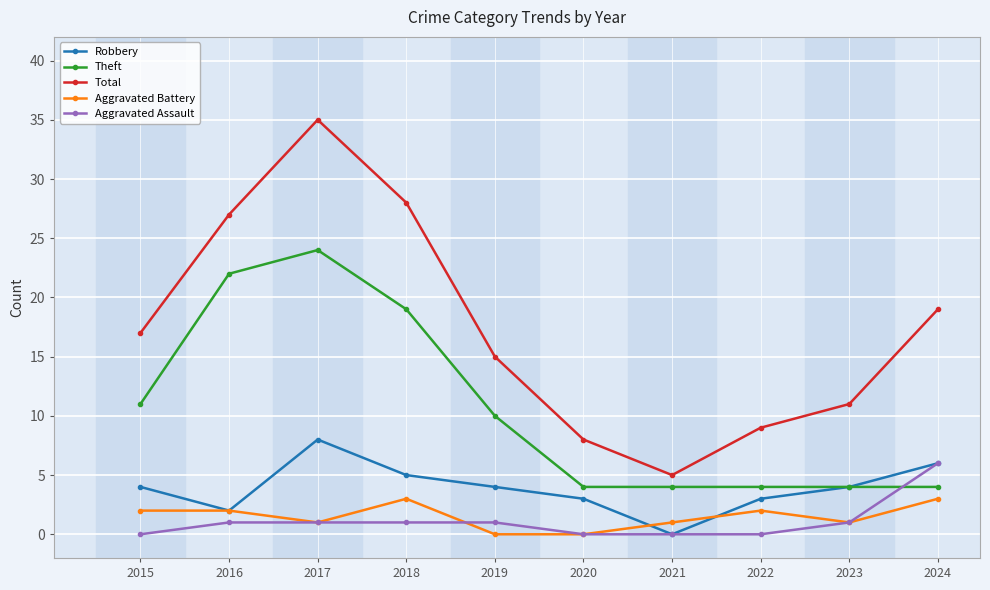

What is the difference between the Robbery values at 2022 and 2017?

5